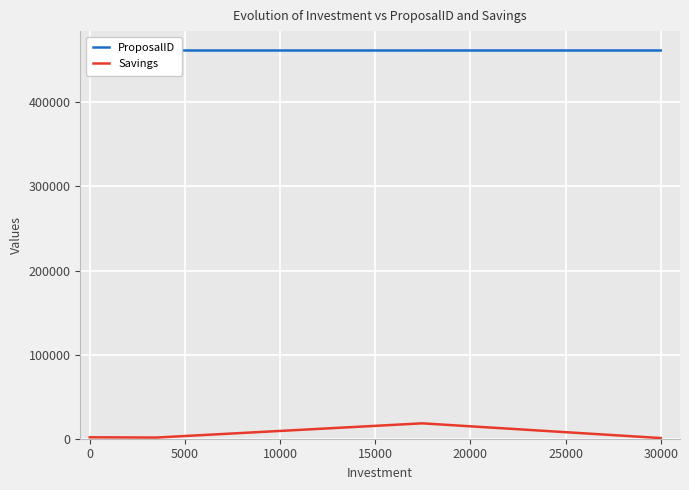

Rank the series by their maximum value, from lowest to highest.

Savings, ProposalID